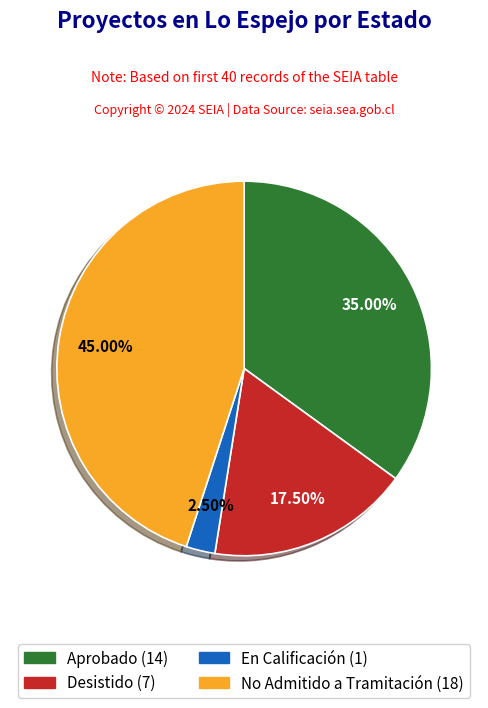

How many segments does this pie chart have?

4